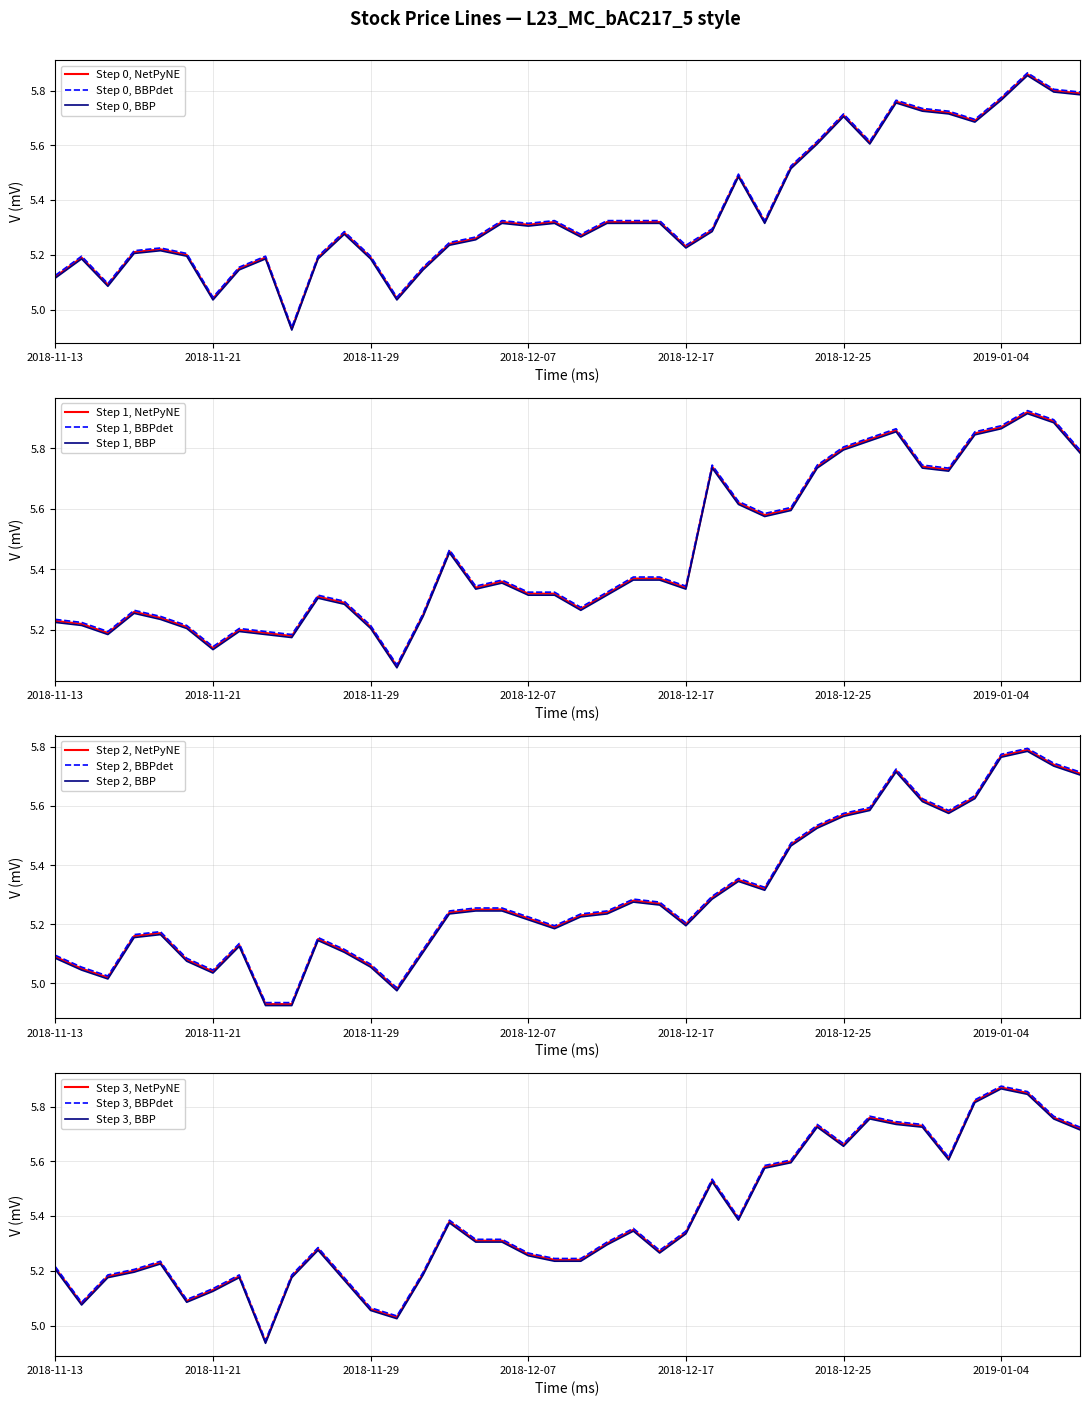

Does the chart have visible grid lines?

Yes